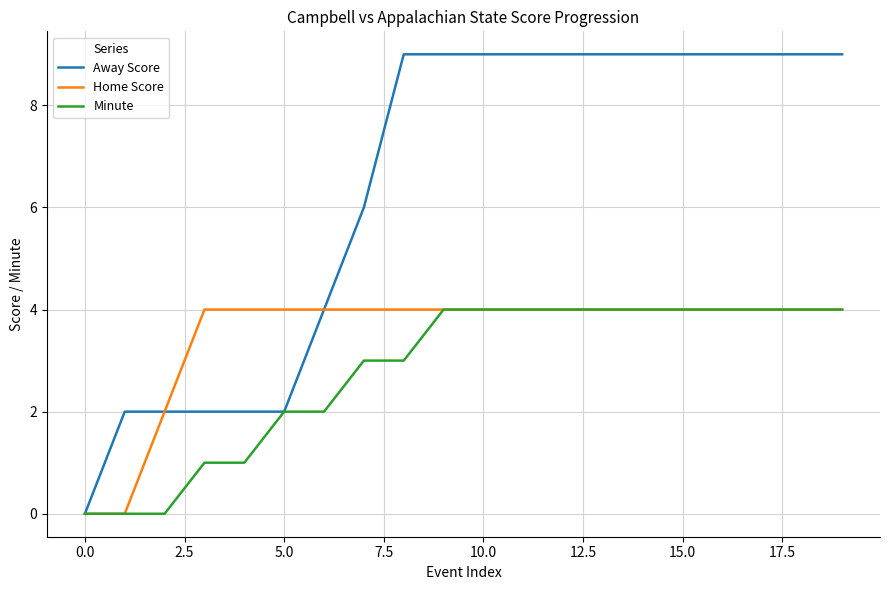

Rank the series by their average value, from highest to lowest.

Away Score, Home Score, Minute